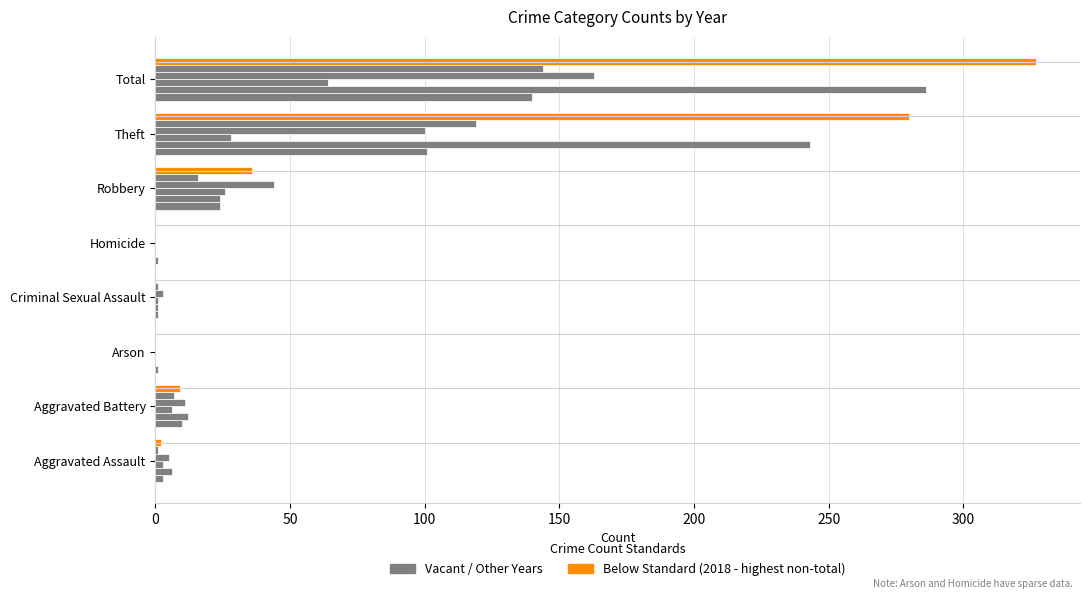

Reading right to left, extract all data points from this chart.

2020: Total=140	Theft=101	Robbery=24	Homicide=1	Criminal Sexual Assault=1	Arson=1	Aggravated Battery=10	Aggravated Assault=3
2017: Total=286	Theft=243	Robbery=24	Homicide=0	Criminal Sexual Assault=1	Arson=0	Aggravated Battery=12	Aggravated Assault=6
2021: Total=64	Theft=28	Robbery=26	Homicide=0	Criminal Sexual Assault=1	Arson=0	Aggravated Battery=6	Aggravated Assault=3
2022: Total=163	Theft=100	Robbery=44	Homicide=0	Criminal Sexual Assault=3	Arson=0	Aggravated Battery=11	Aggravated Assault=5
2016: Total=144	Theft=119	Robbery=16	Homicide=0	Criminal Sexual Assault=1	Arson=0	Aggravated Battery=7	Aggravated Assault=1
2018: Total=327	Theft=280	Robbery=36	Homicide=0	Criminal Sexual Assault=0	Arson=0	Aggravated Battery=9	Aggravated Assault=2